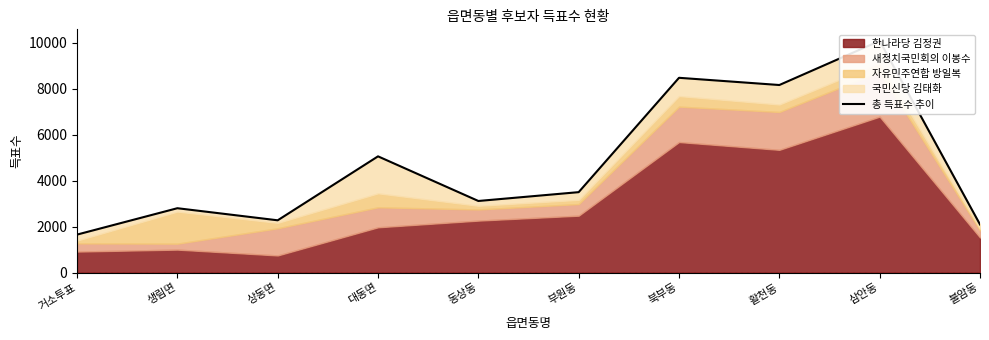

What is the change in value from 상동면 to 북부동?

+6201